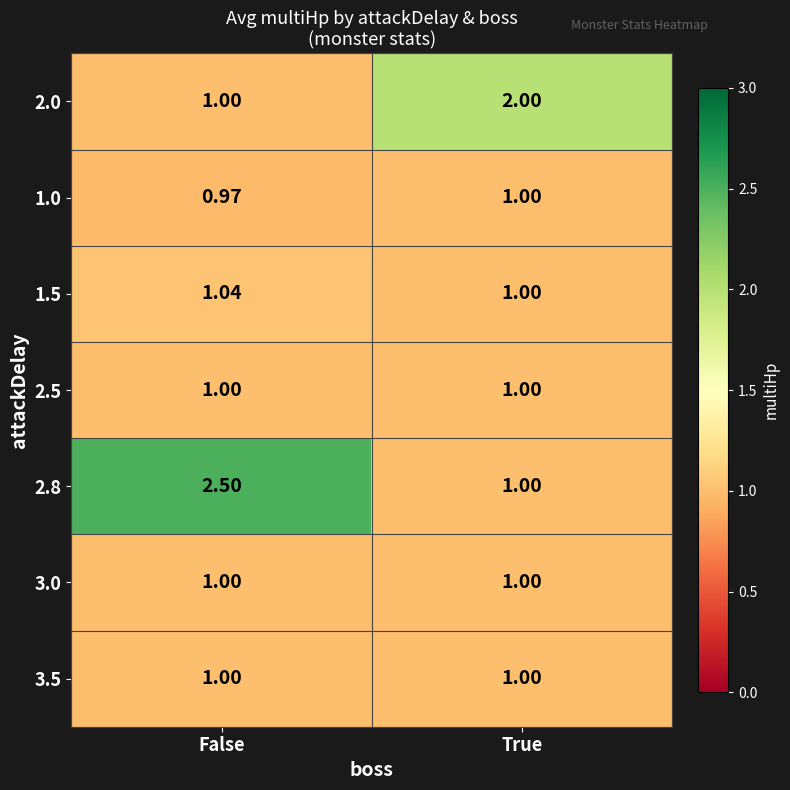

Which series has the widest spread of values?

2.8